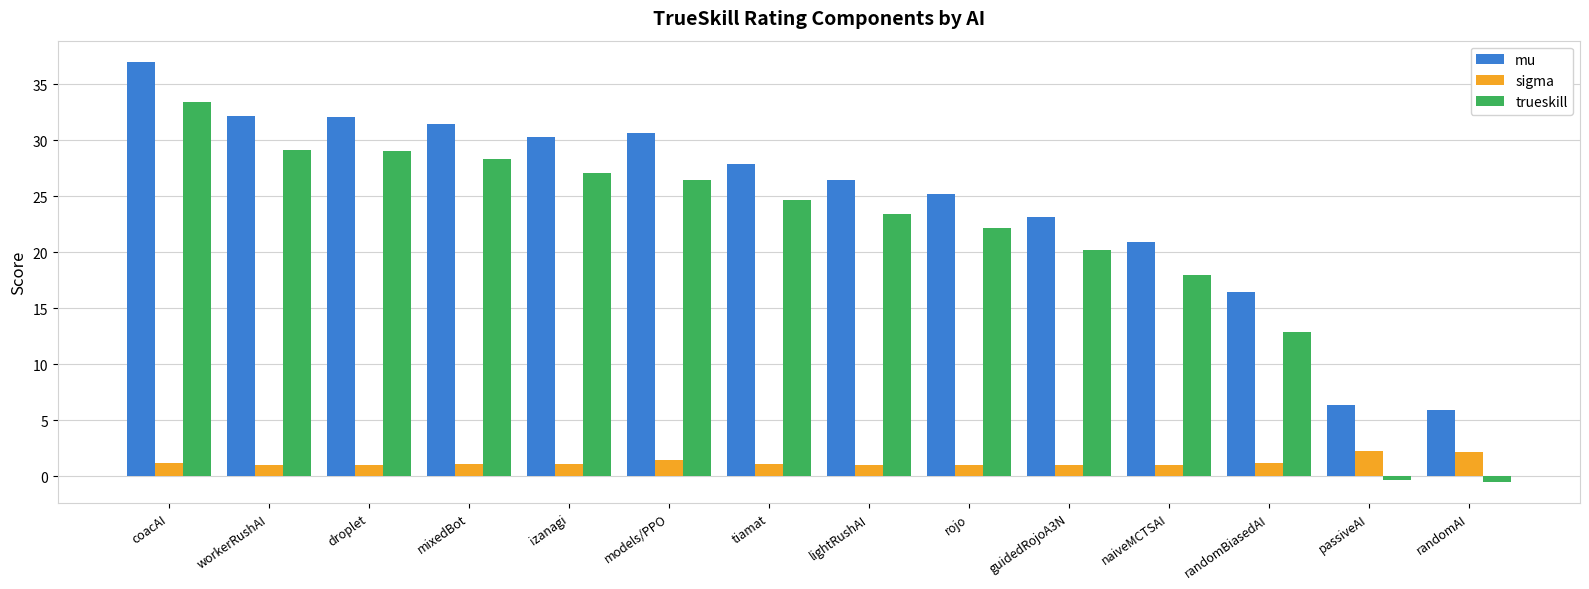

What is the sum of the mu values at randomAI and naiveMCTSAI?

26.9